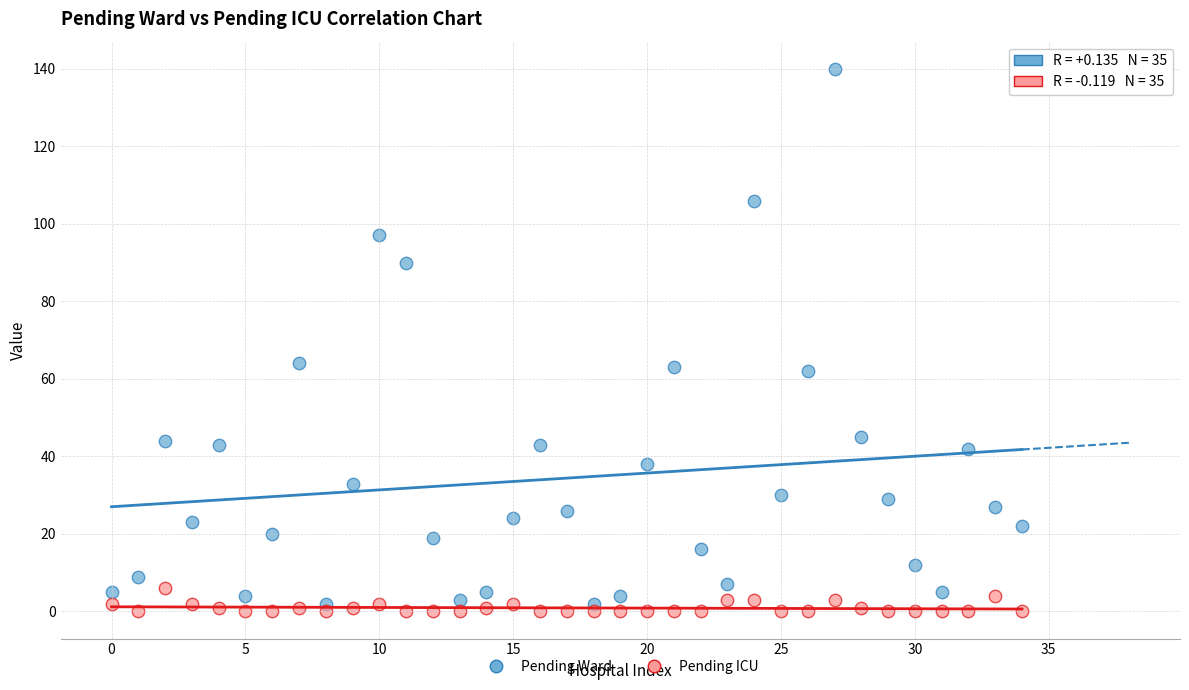

Which series has the widest spread of Y values?

Pending Ward